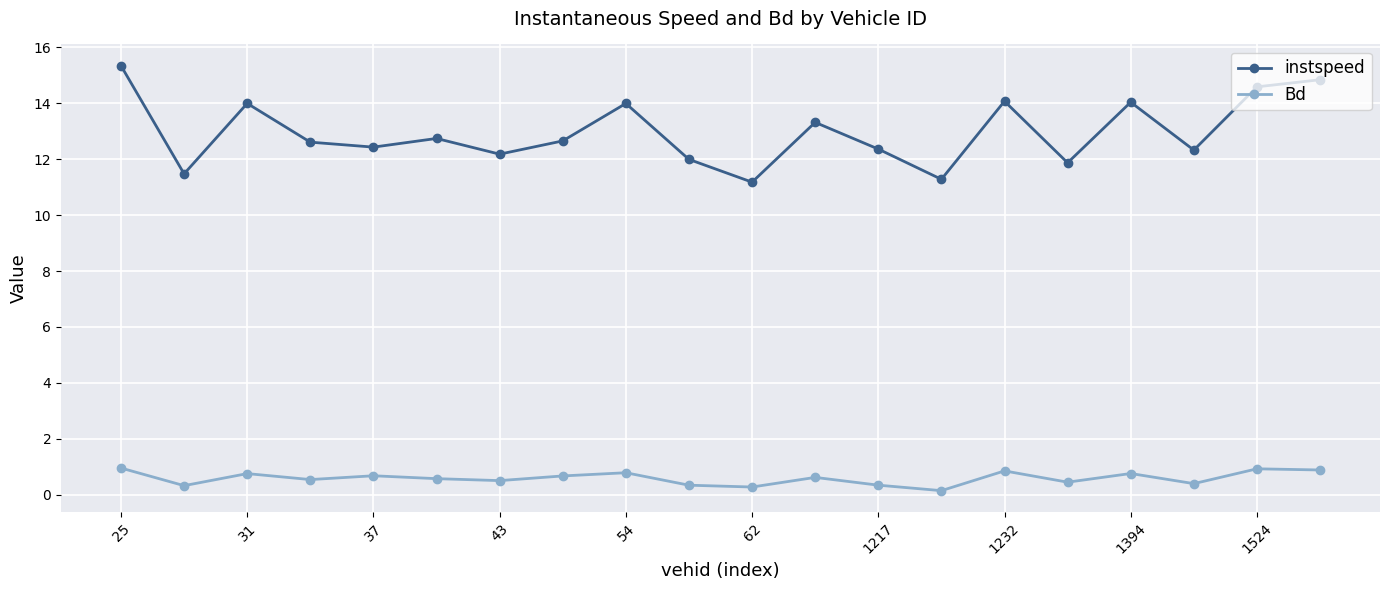

True or false: instspeed and Bd cross at least once.

False